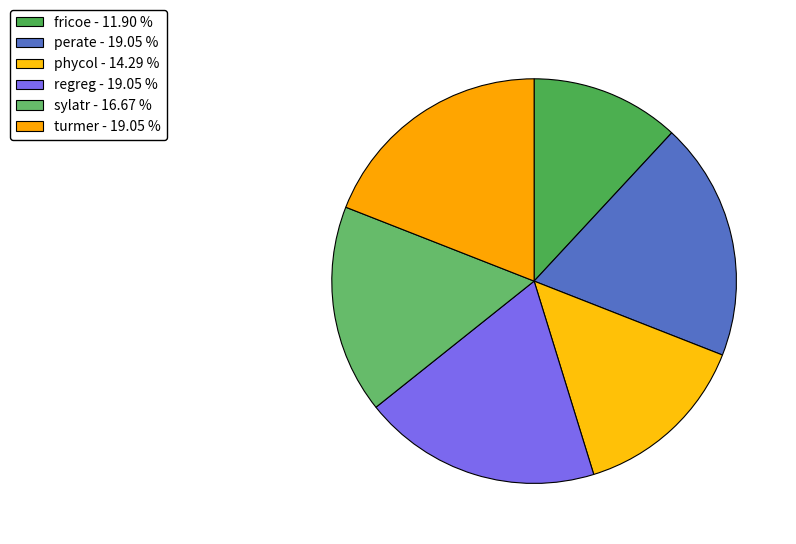

Count the number of slices in the pie.

6